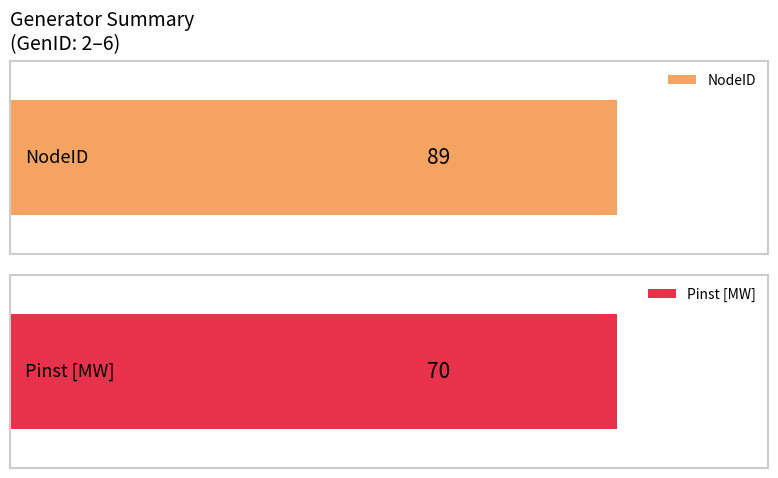

Is it true that Pinst [MW] equals 4 at 3?

False